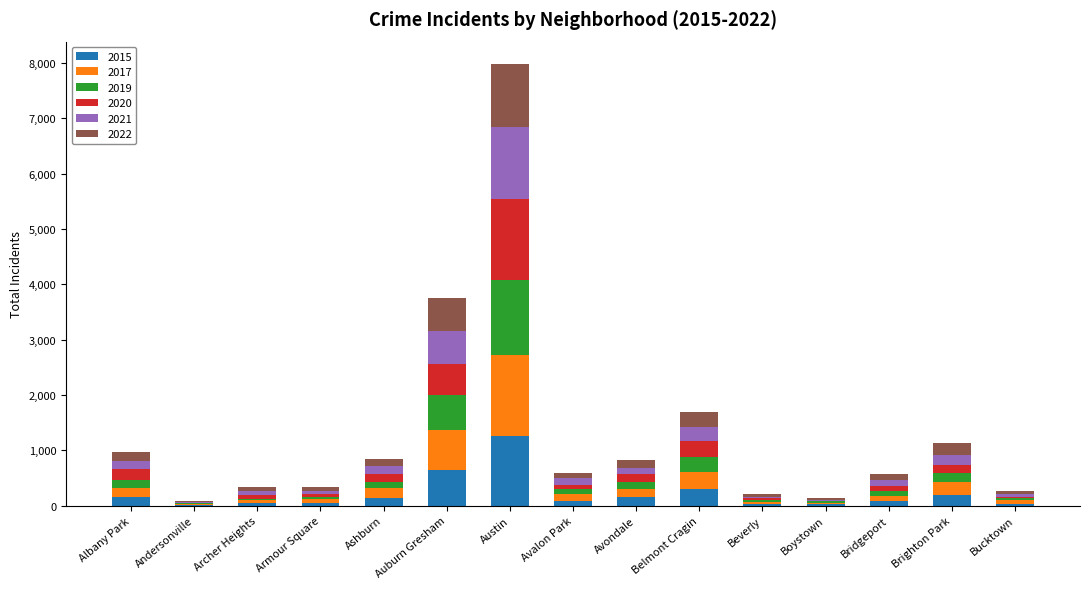

What is the total value across all series at Belmont Cragin?

1701